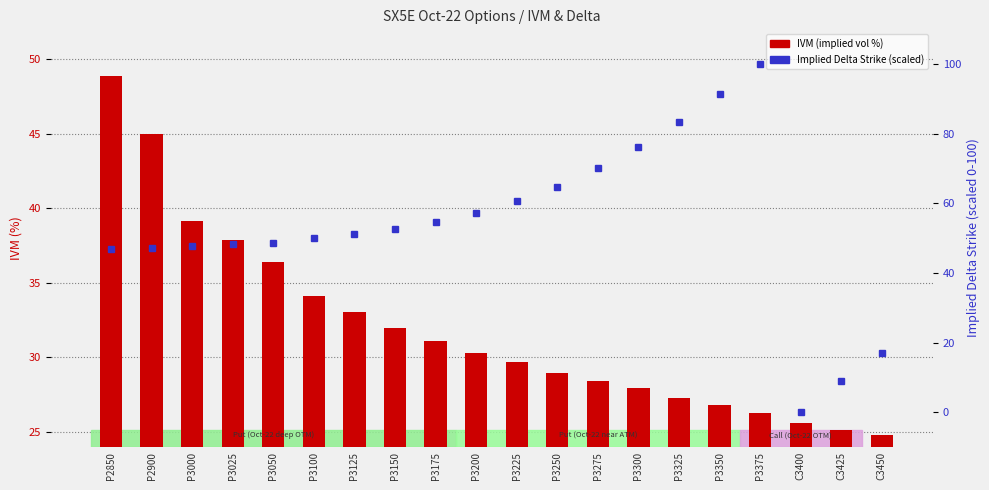

At how many categories does at least one series exceed 66?

5